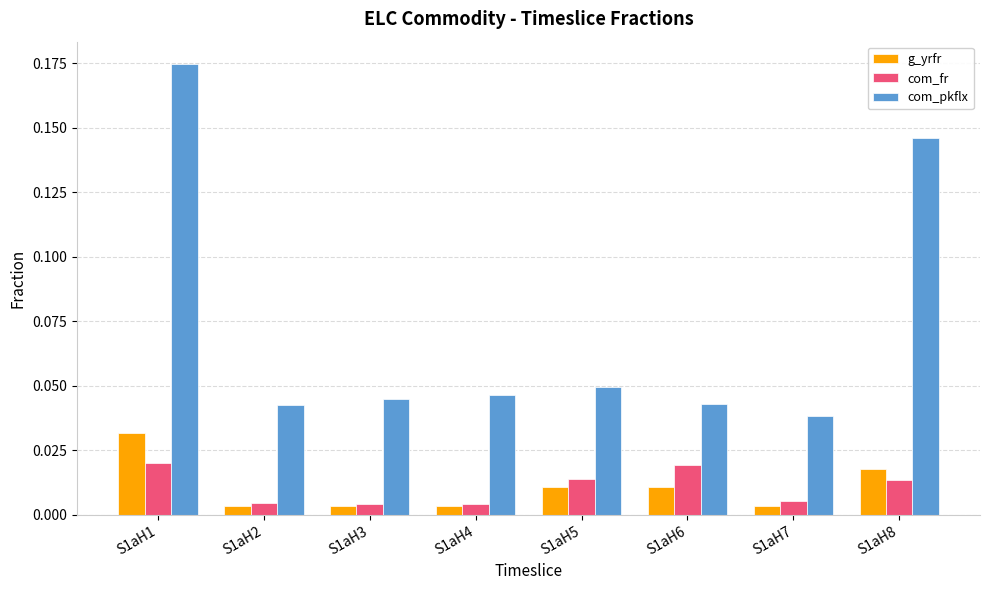

How many distinct data groups are displayed?

3